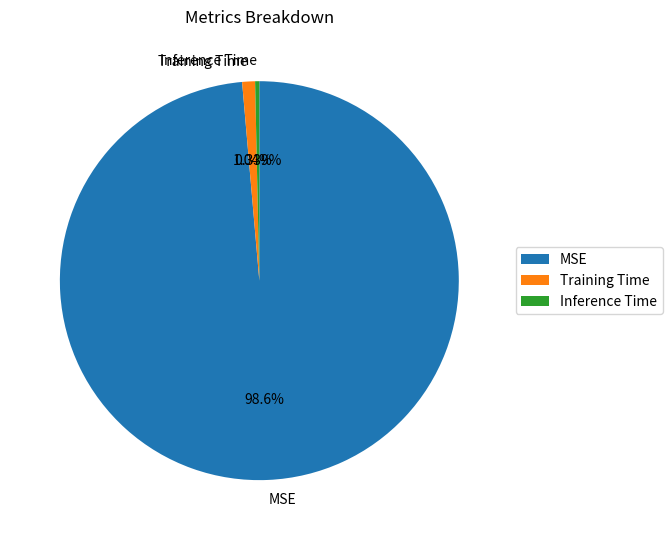

Rank the categories by value from lowest to highest.

Inference Time, Training Time, MSE